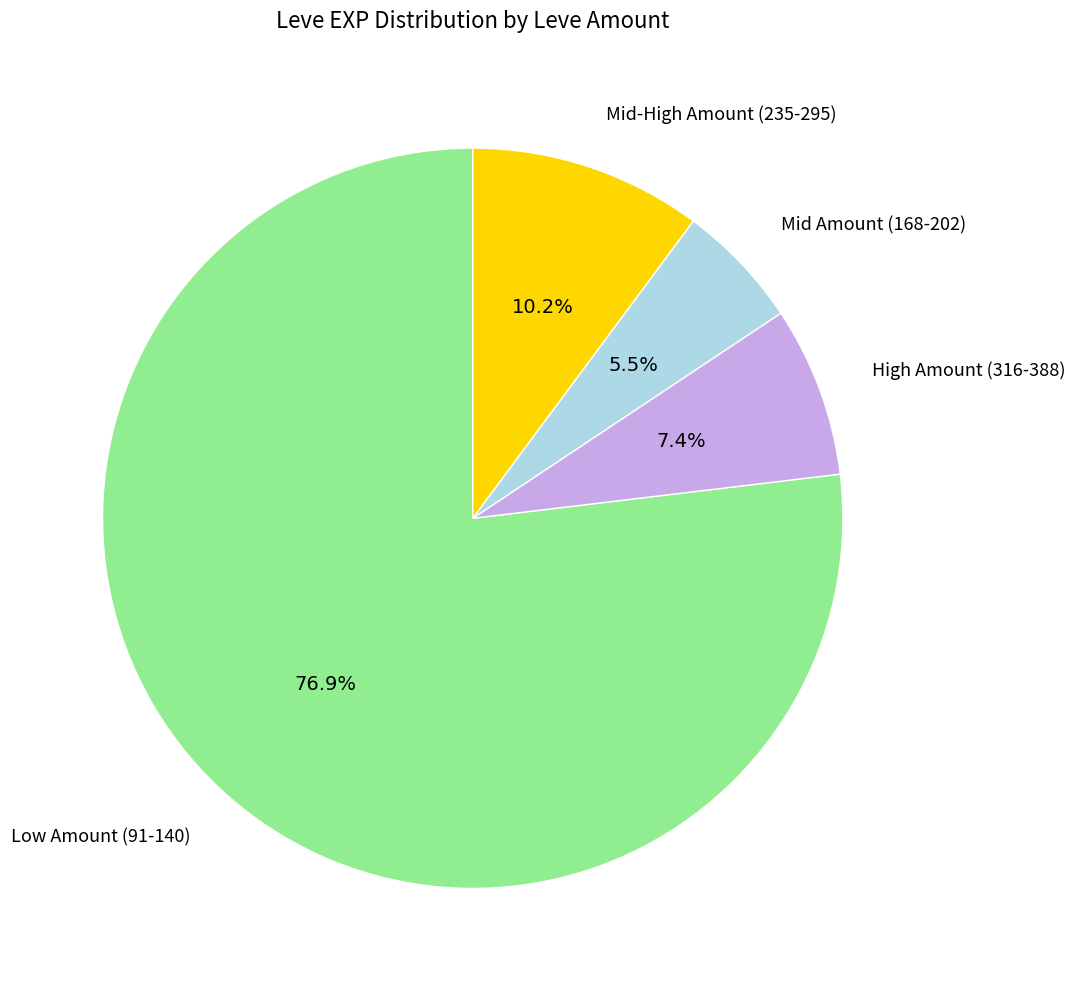

Is there any slice that represents more than half of the pie?

Yes